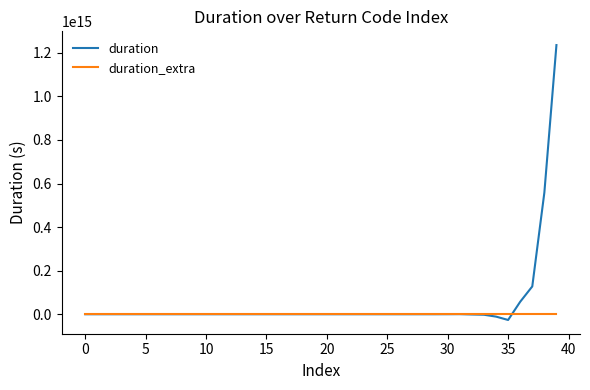

Which series has the widest spread of values?

duration